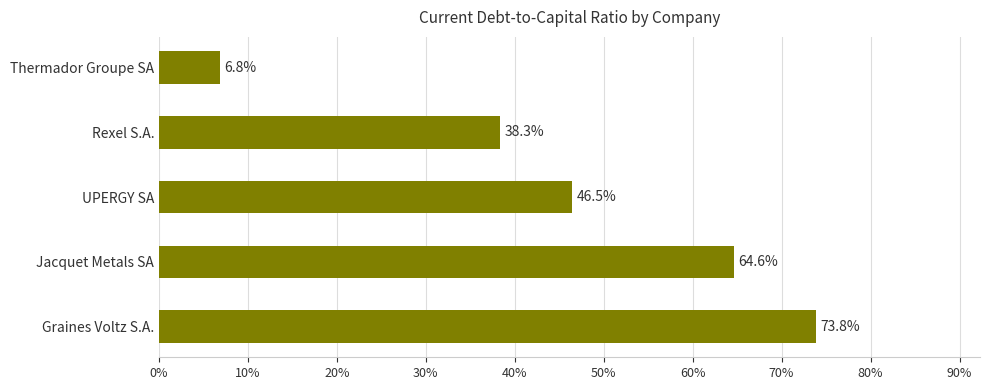

What is the difference between the maximum and second lowest values?

0.4